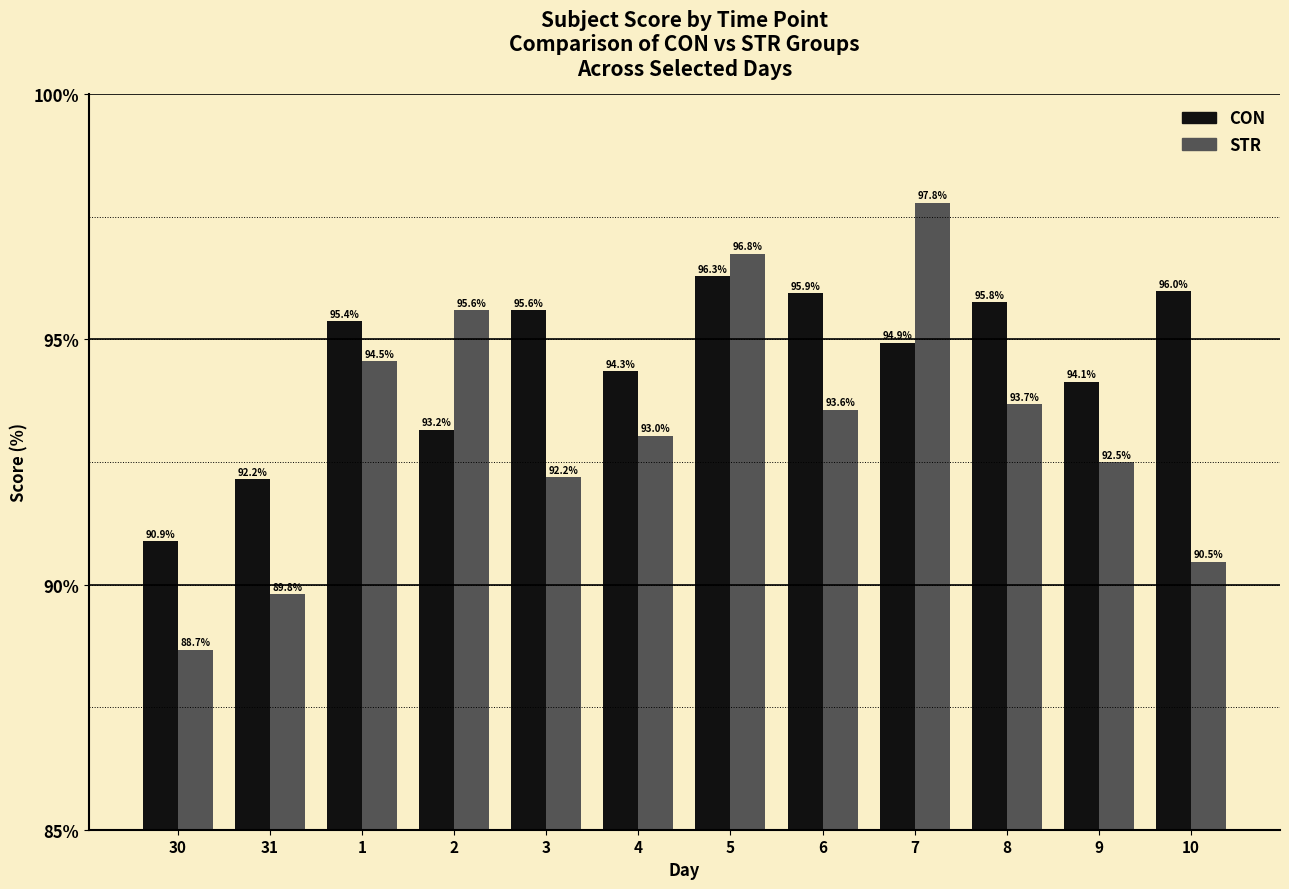

Where does the STR series first go above 93?

1